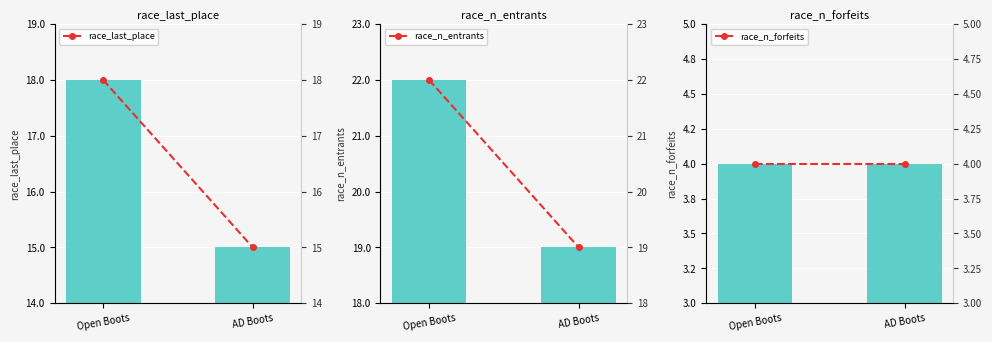

Which series changed the most between Open Boots and AD Boots?

race_last_place